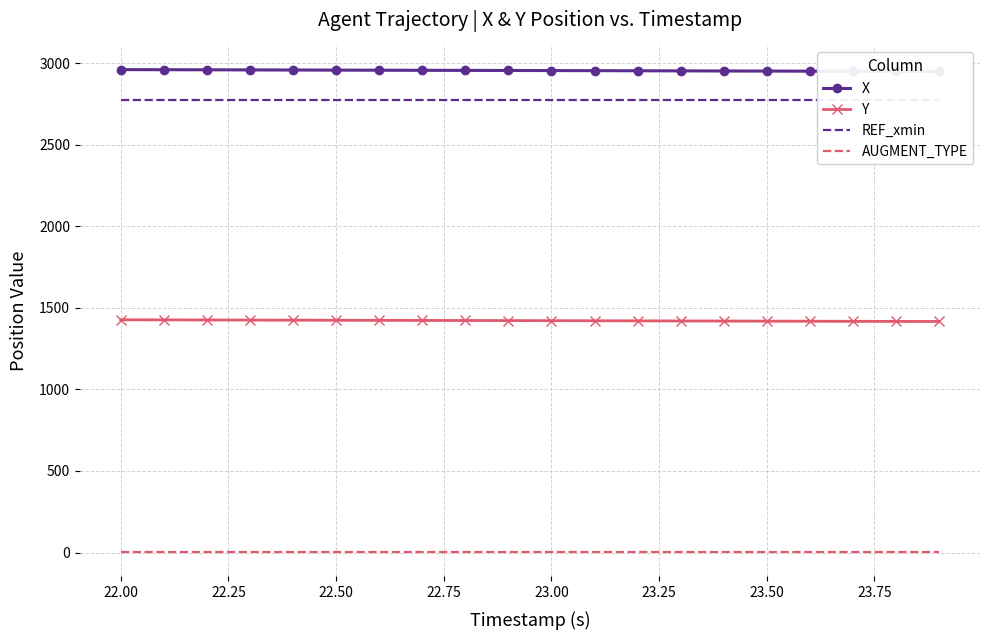

What is the lowest value of the Y series?

1416.5